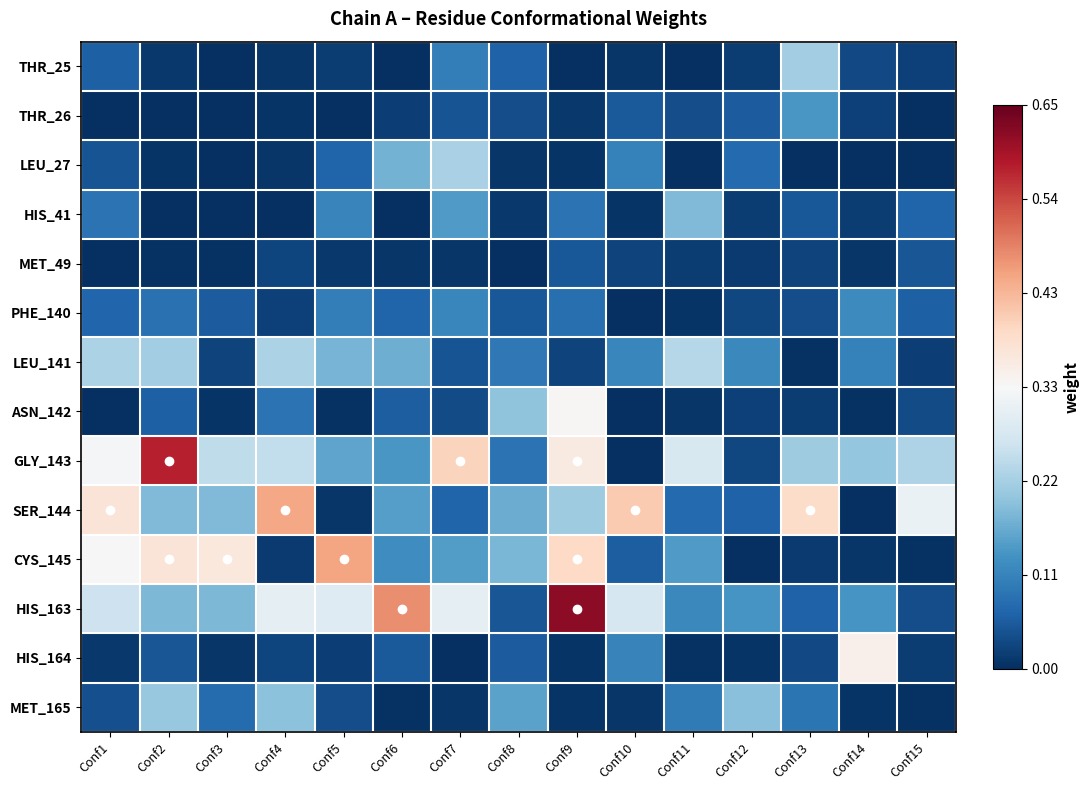

What is the greatest value displayed?

0.6